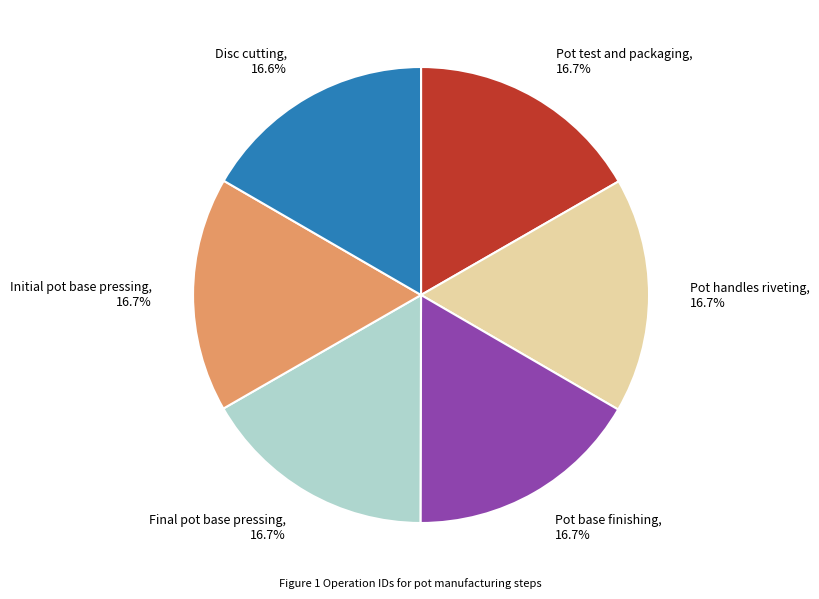

Approximately how many times larger is the value at Pot base finishing compared to Initial pot base pressing?

1.0